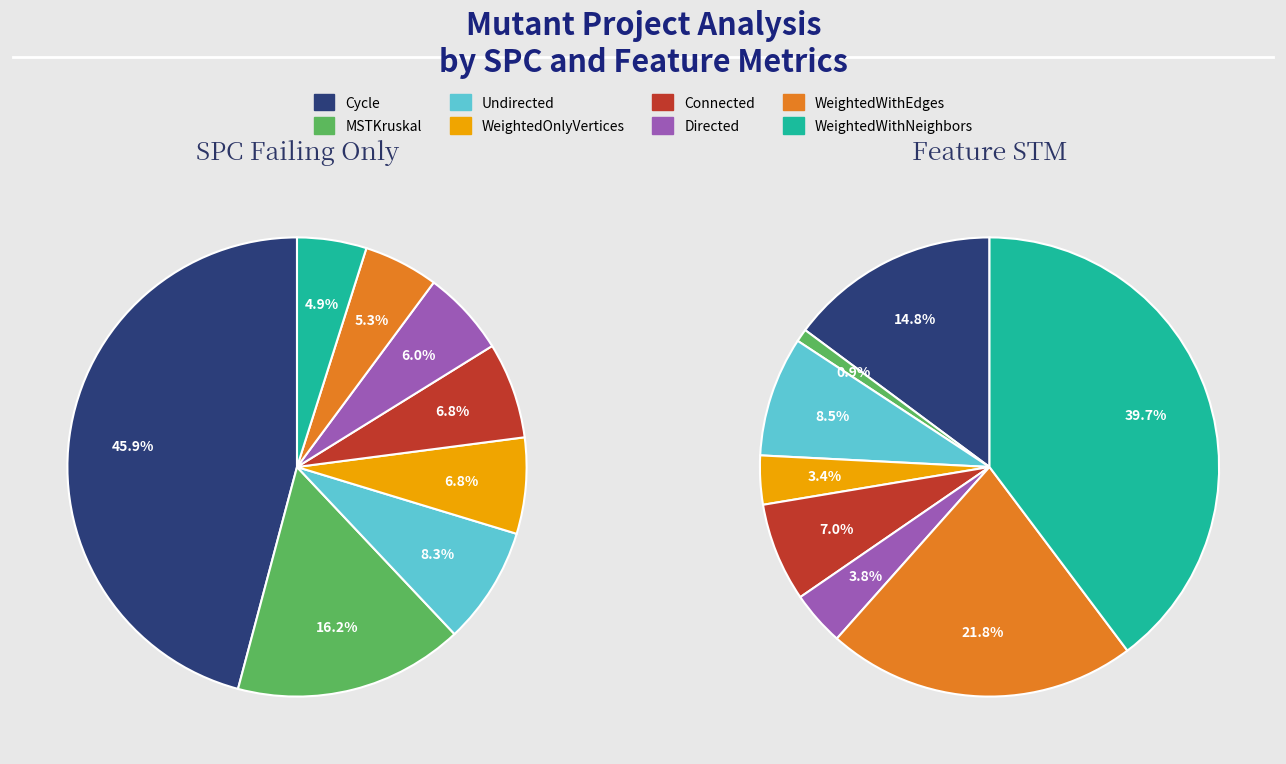

Is the sum of 4 and 20 greater than half?

No